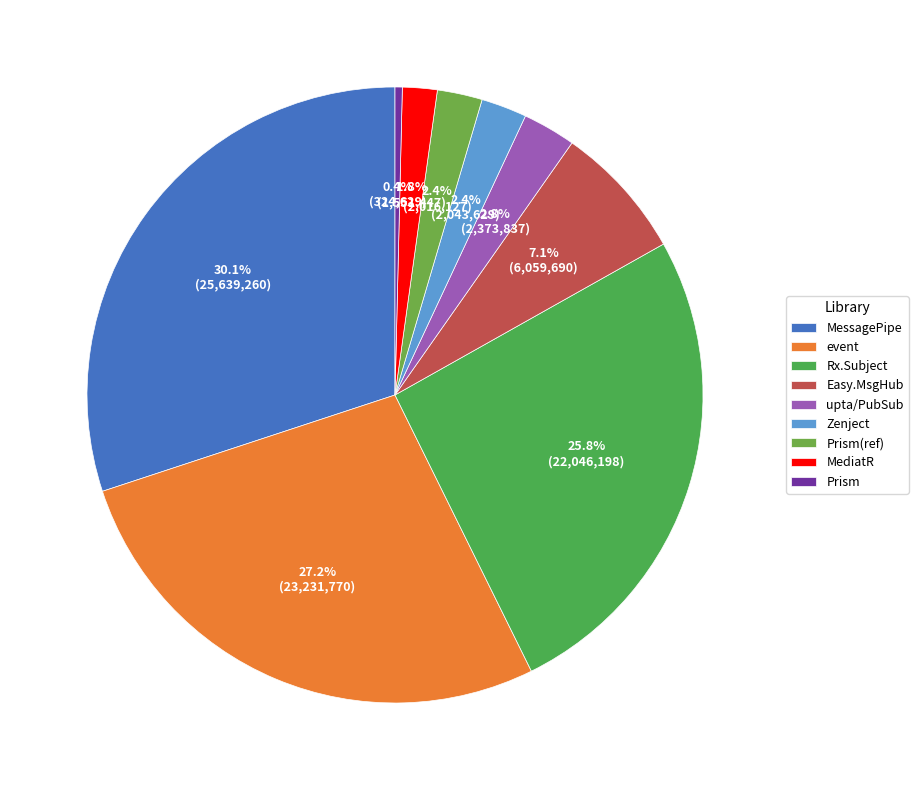

To the nearest percent, what is the average slice percentage?

11%